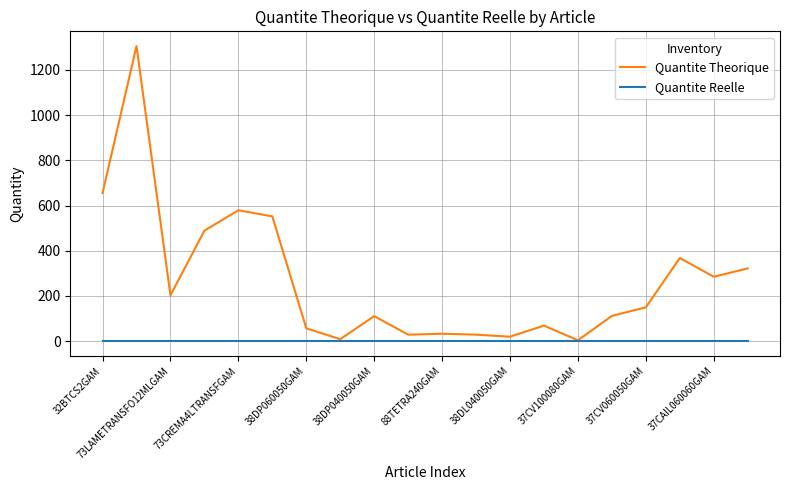

Which series has the largest range (max minus min)?

Quantite Theorique